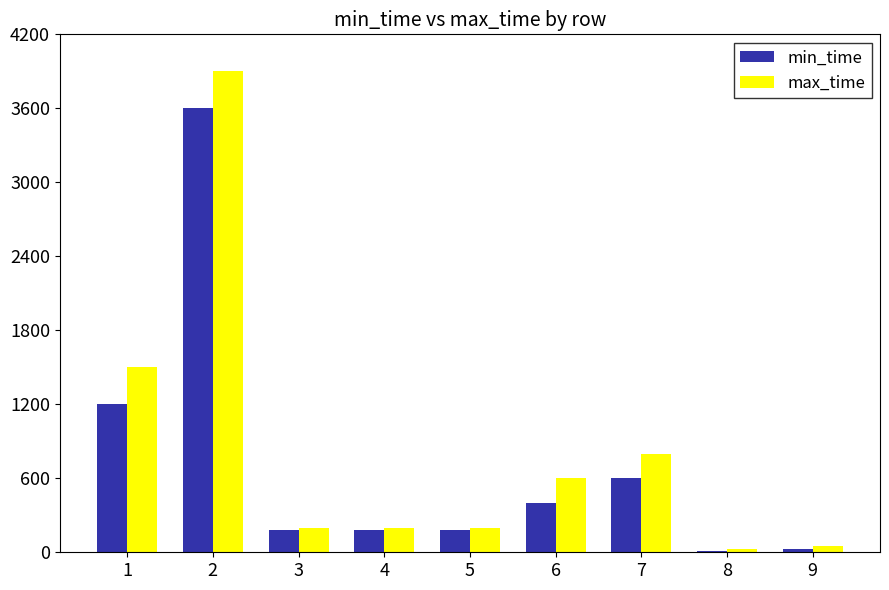

What is the sum of all max_time values?

7480